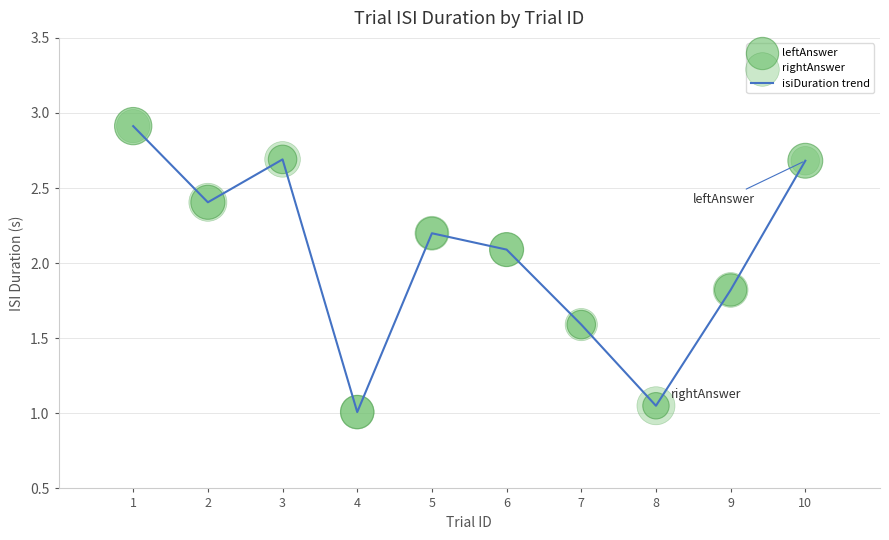

What is the difference between the maximum and minimum values?

1.9